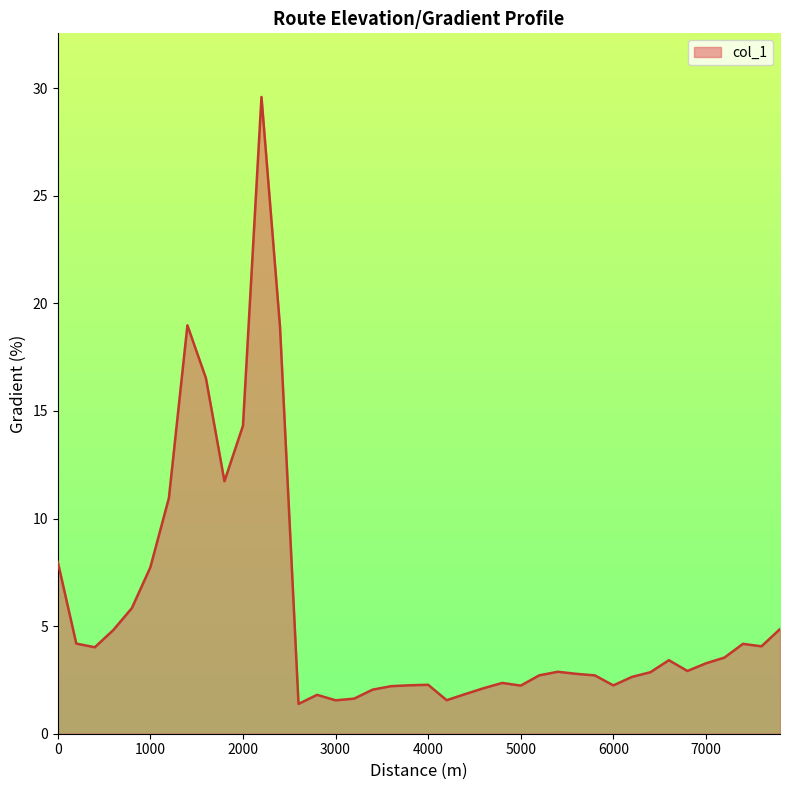

What is the difference between the maximum and minimum values?

28.2